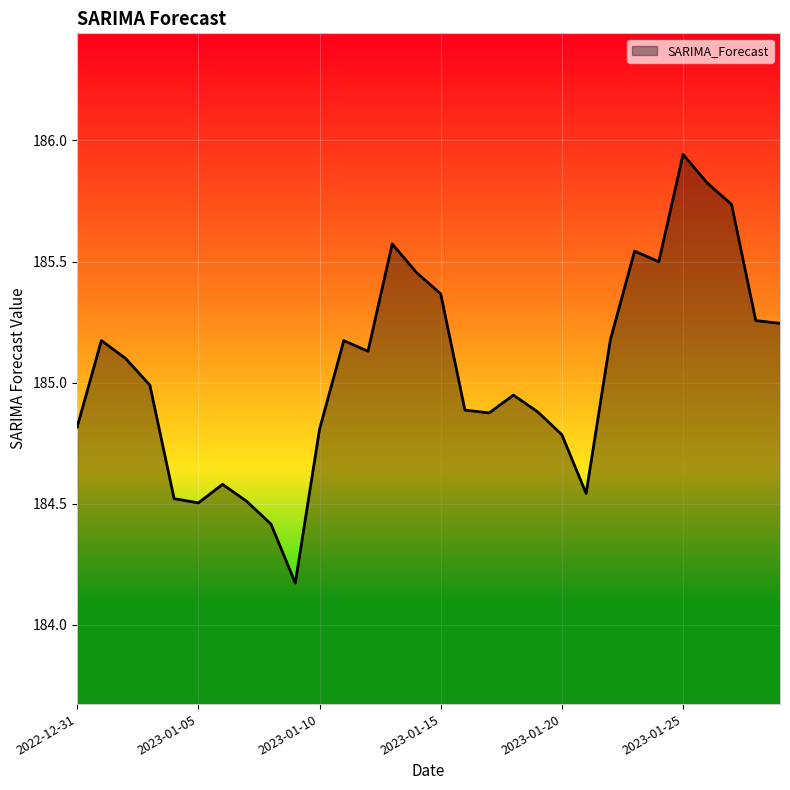

What is the average value?

185.0